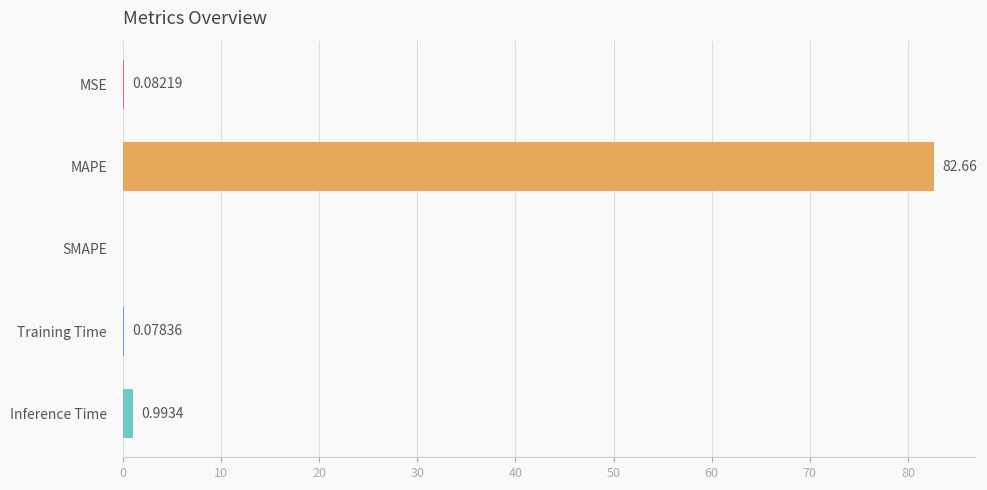

At which category does the chart reach its peak across all series?

MAPE